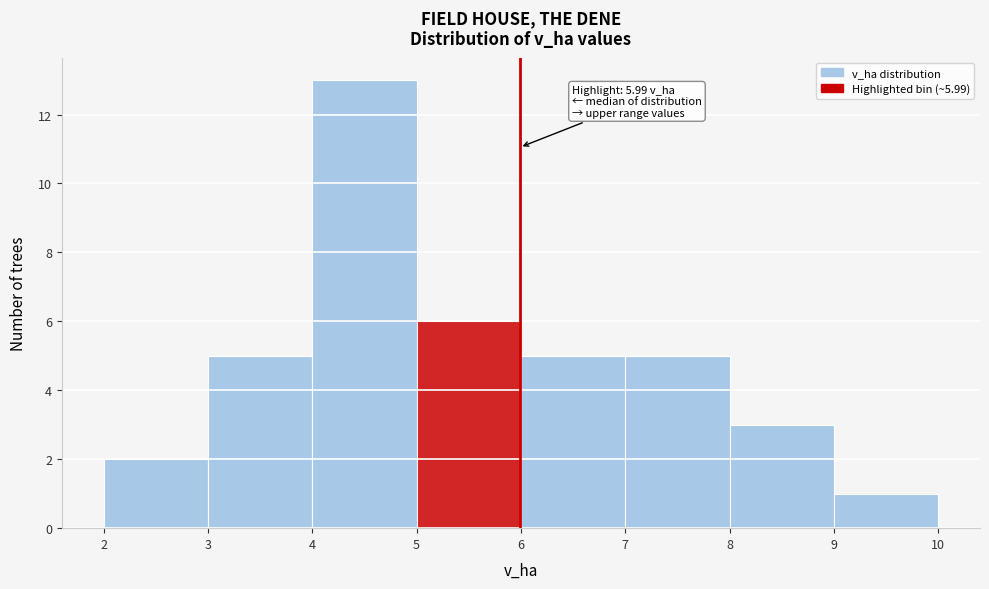

Over which range of the x-axis is the bar tallest?

4 to 5